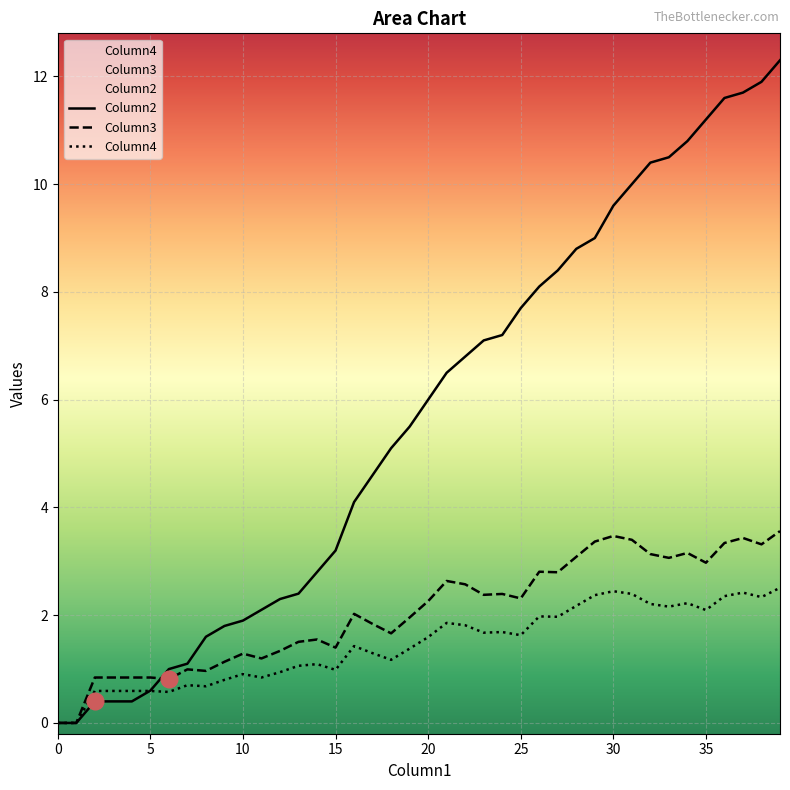

Does the chart display data point markers on the line(s)?

No